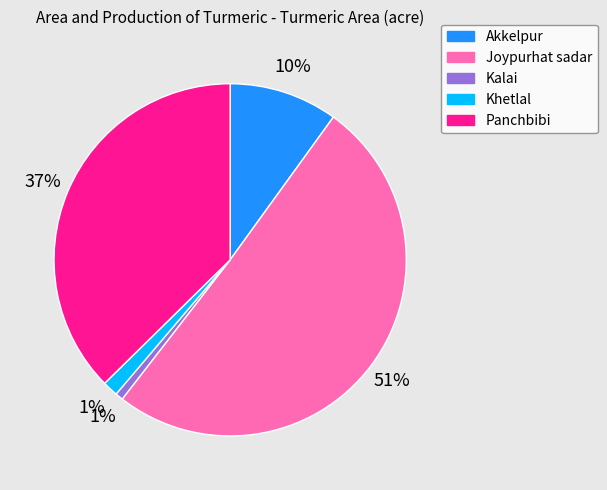

The Kalai slice represents 11% of the pie. True or false?

False